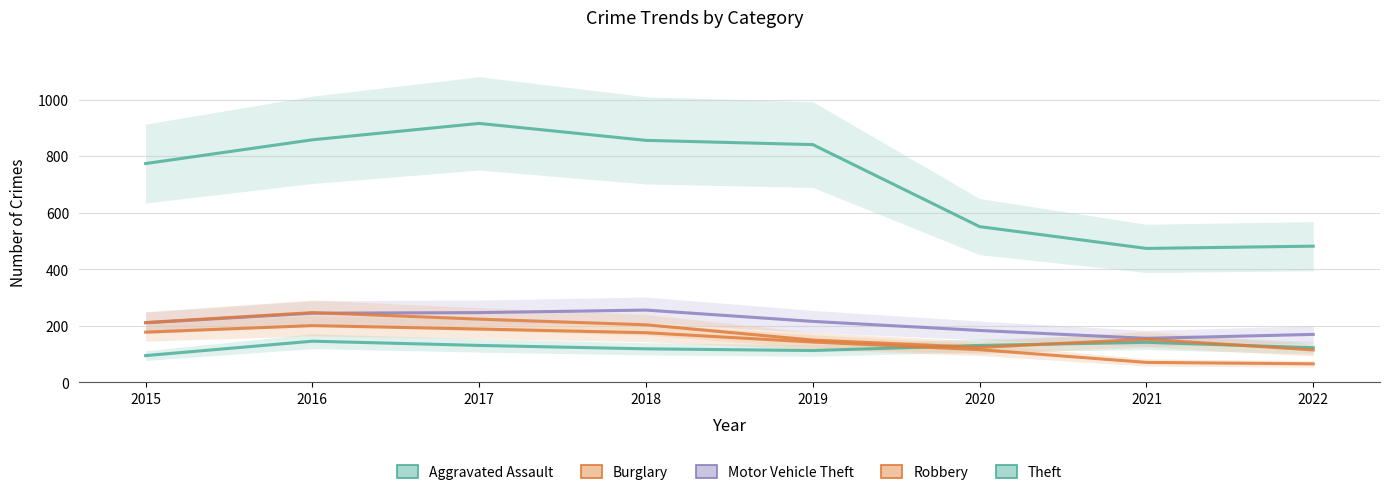

Reading left to right, what are all the values shown in this chart?

Aggravated Assault: 95	146	131	119	113	131	142	123
Burglary: 178	201	189	176	143	116	71	66
Motor Vehicle Theft: 211	245	247	256	216	184	156	170
Robbery: 212	247	224	204	150	124	153	115
Theft: 774	858	916	856	841	551	474	482